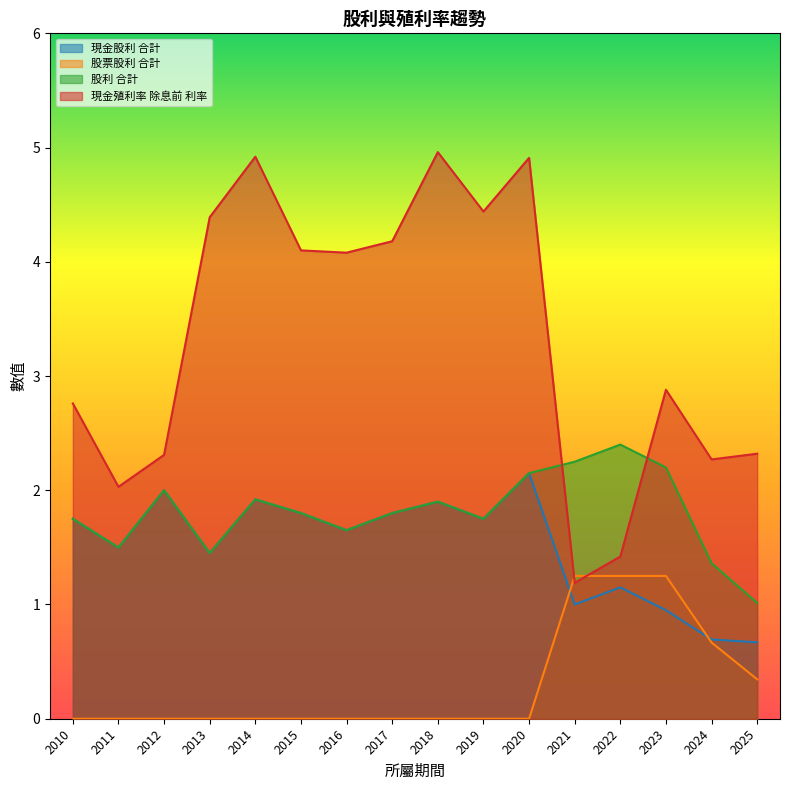

How many interior local peaks does the 現金殖利率 除息前 利率 series have?

4